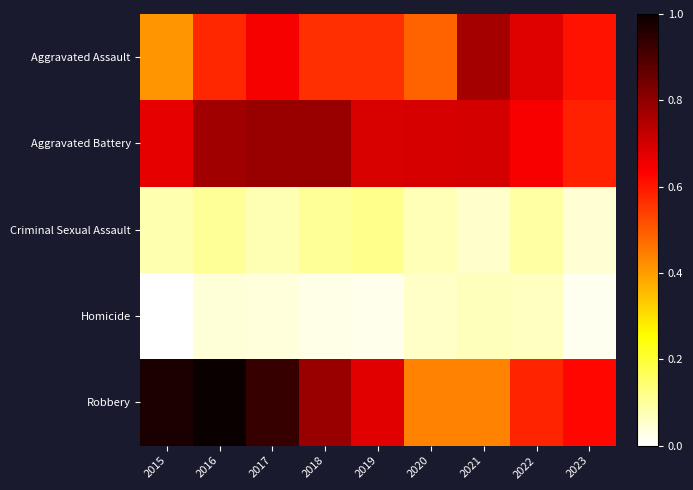

At which category does the chart reach its peak across all series?

2016